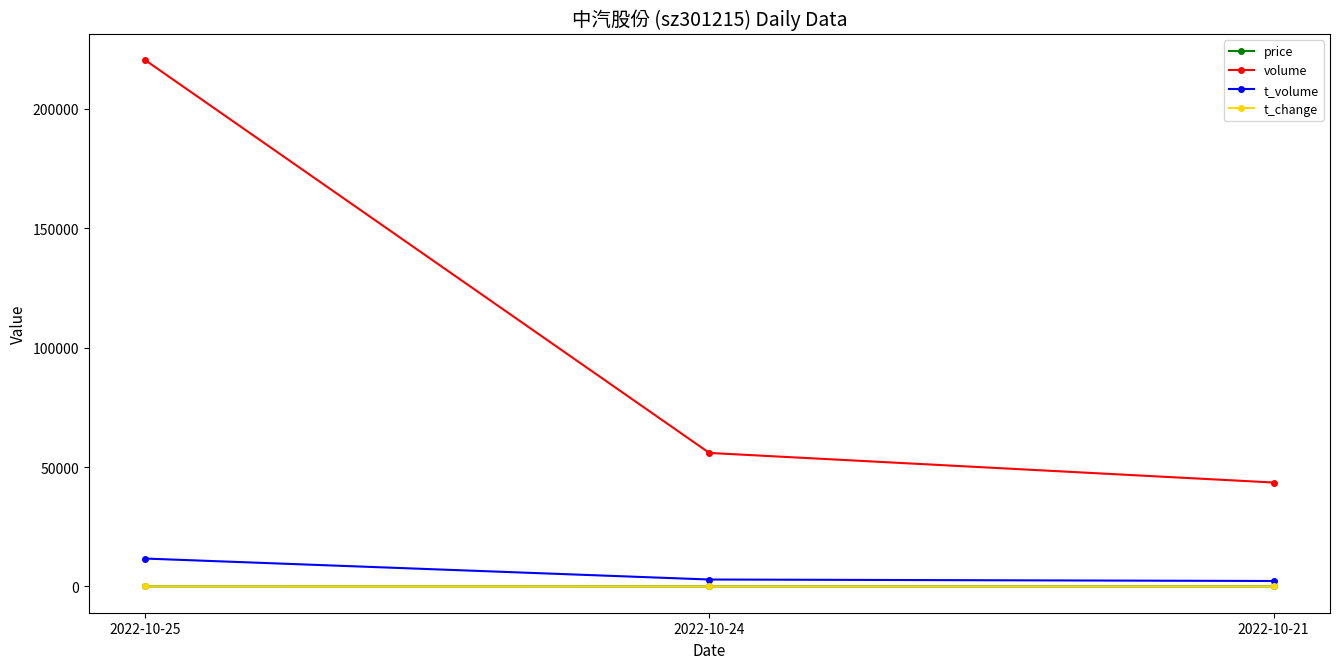

What is the minimum value for volume?

43518.0